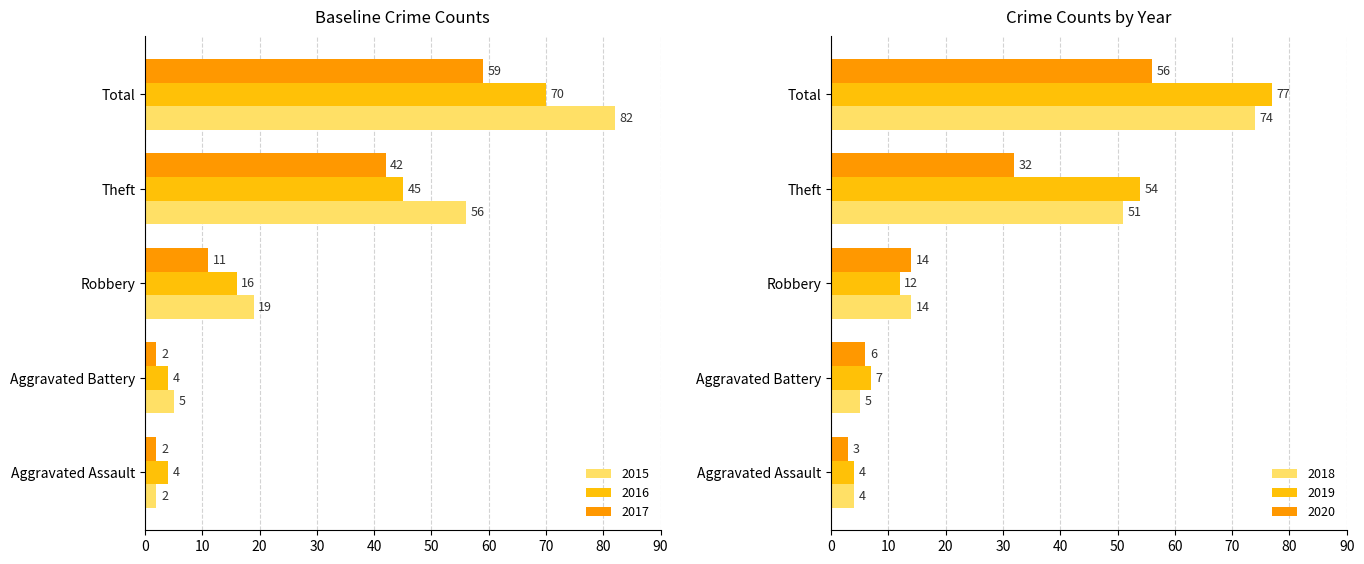

What is the label of the 2nd bar from the left?

Aggravated Battery